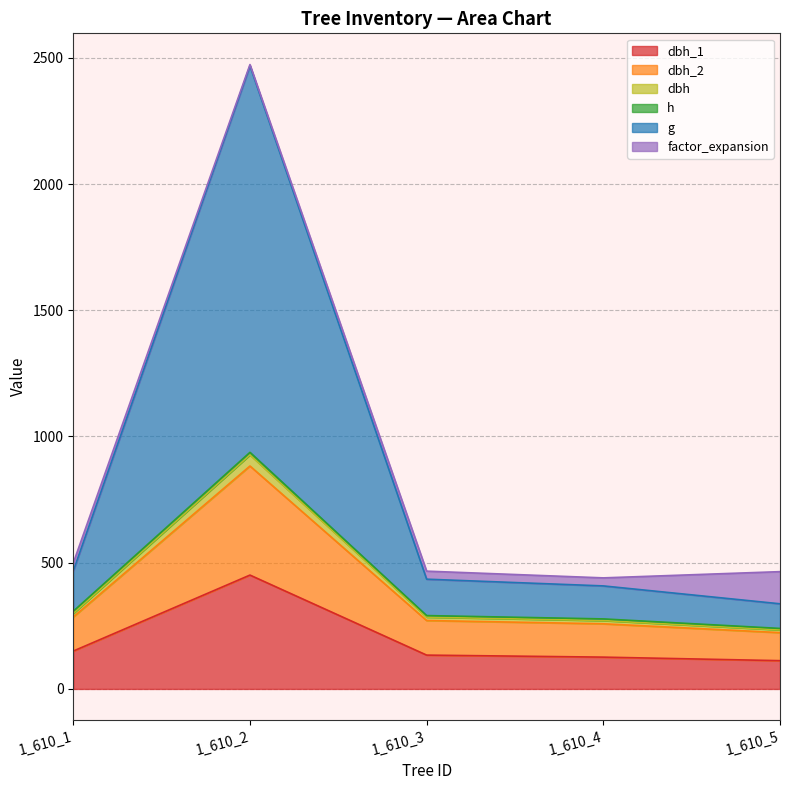

Which series changed the most between 1_610_1 and 1_610_3?

g